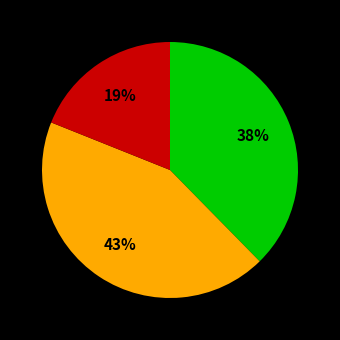

Does any single category account for the majority?

No